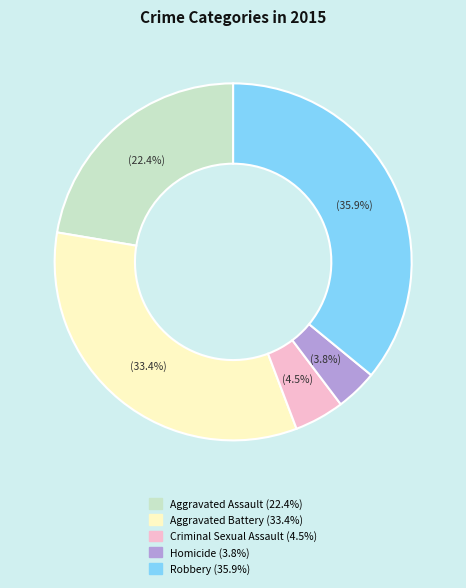

Does Criminal Sexual Assault represent more than half of the total?

No